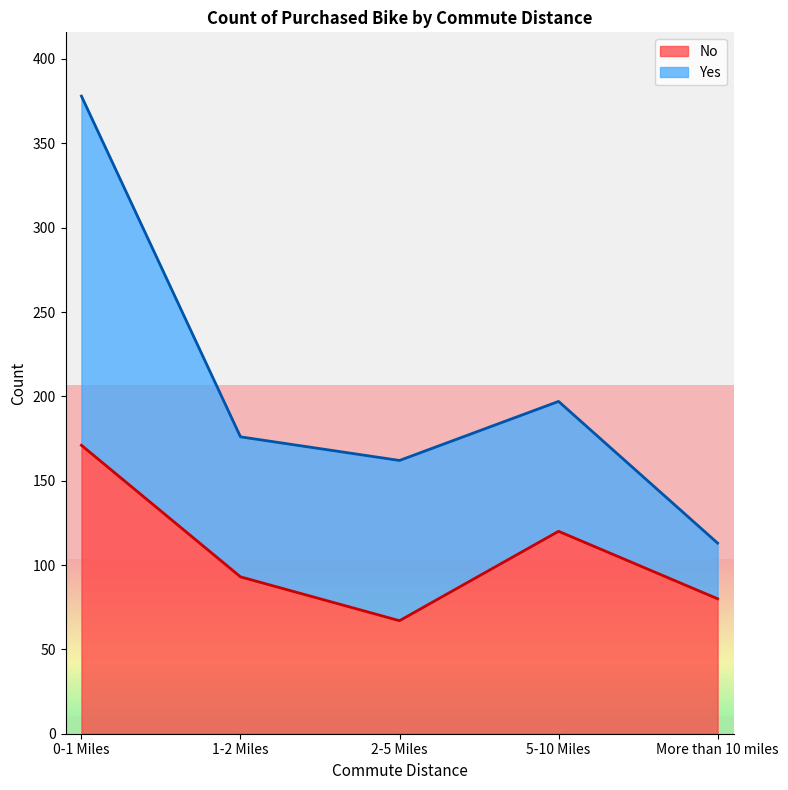

Is it true that the value at 0-1 Miles is 171?

True